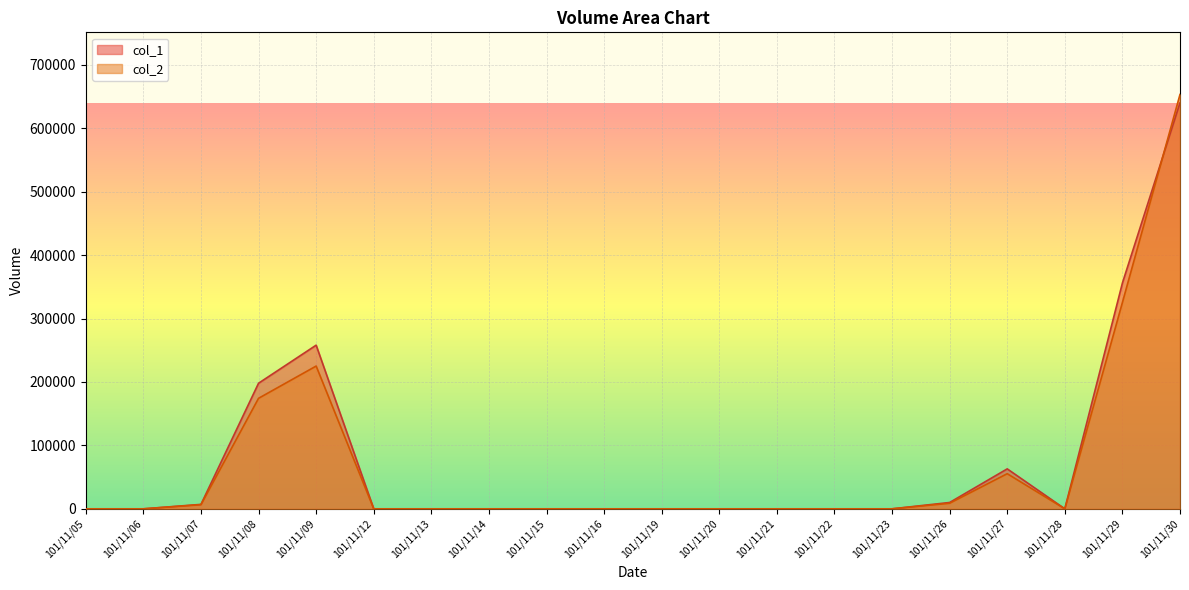

At which category does col_1 reach its first local peak?

101/11/09